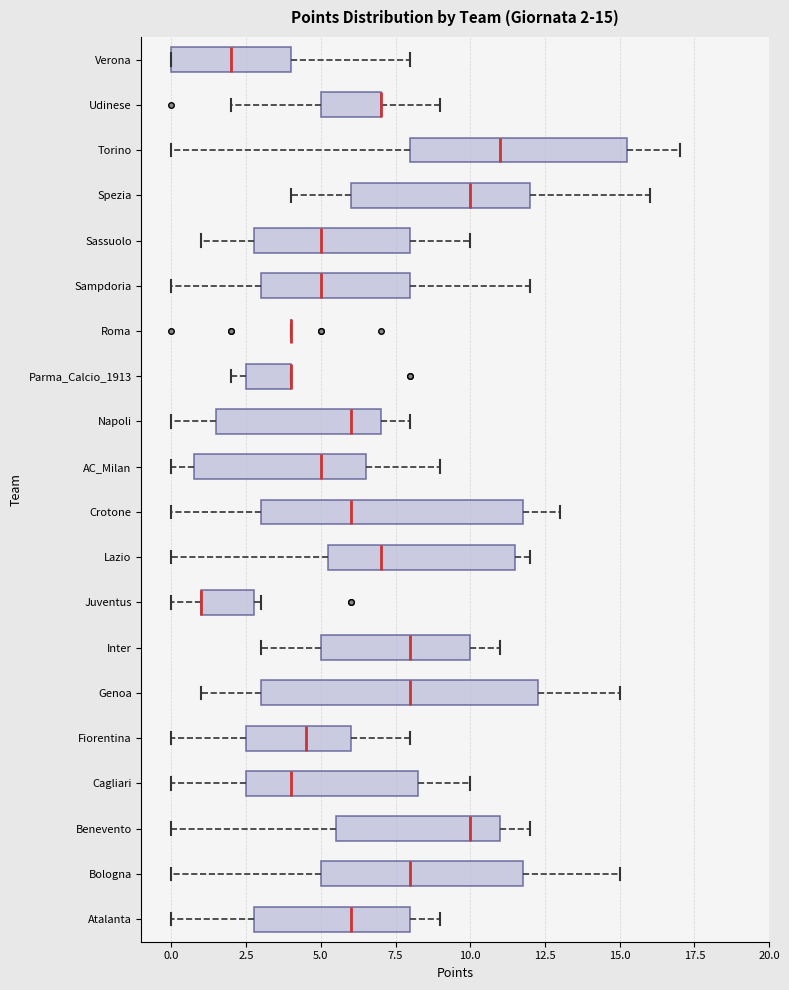

Comparing the boxes themselves (not the whiskers), which one is the widest?

Genoa